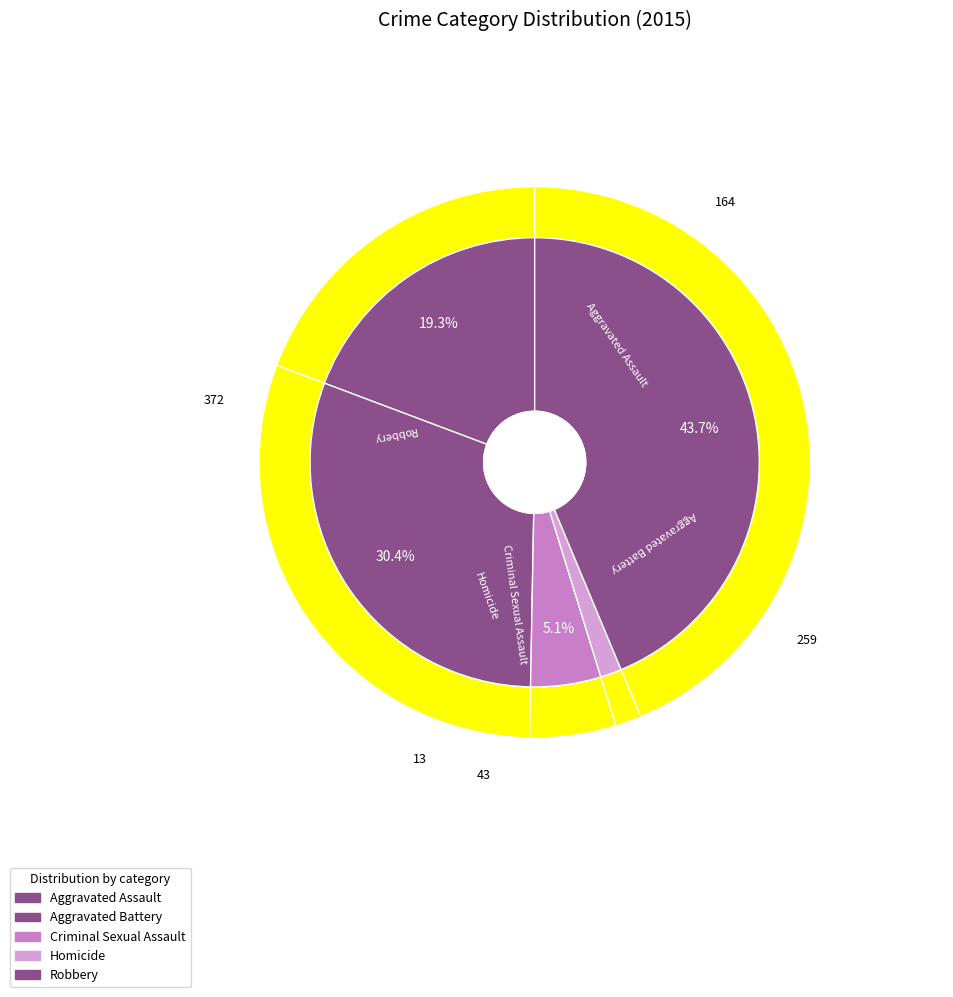

To the nearest percent, what is the difference between the Aggravated Battery and Homicide slice percentages?

29%